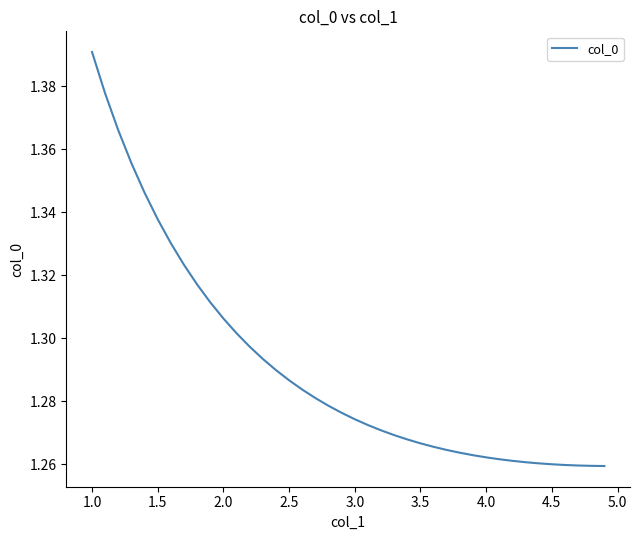

What is the sum of all values?

51.6